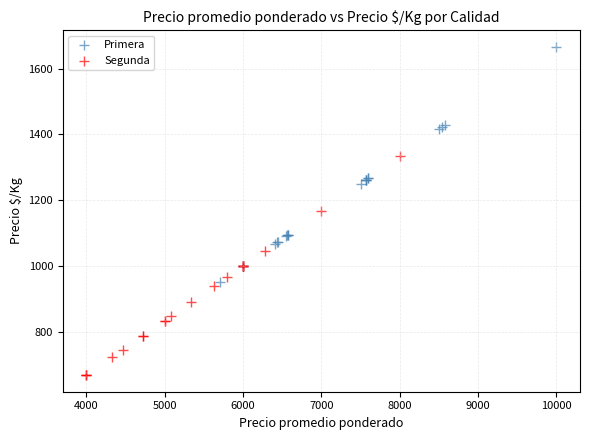

Which series reaches the maximum Y coordinate?

Primera